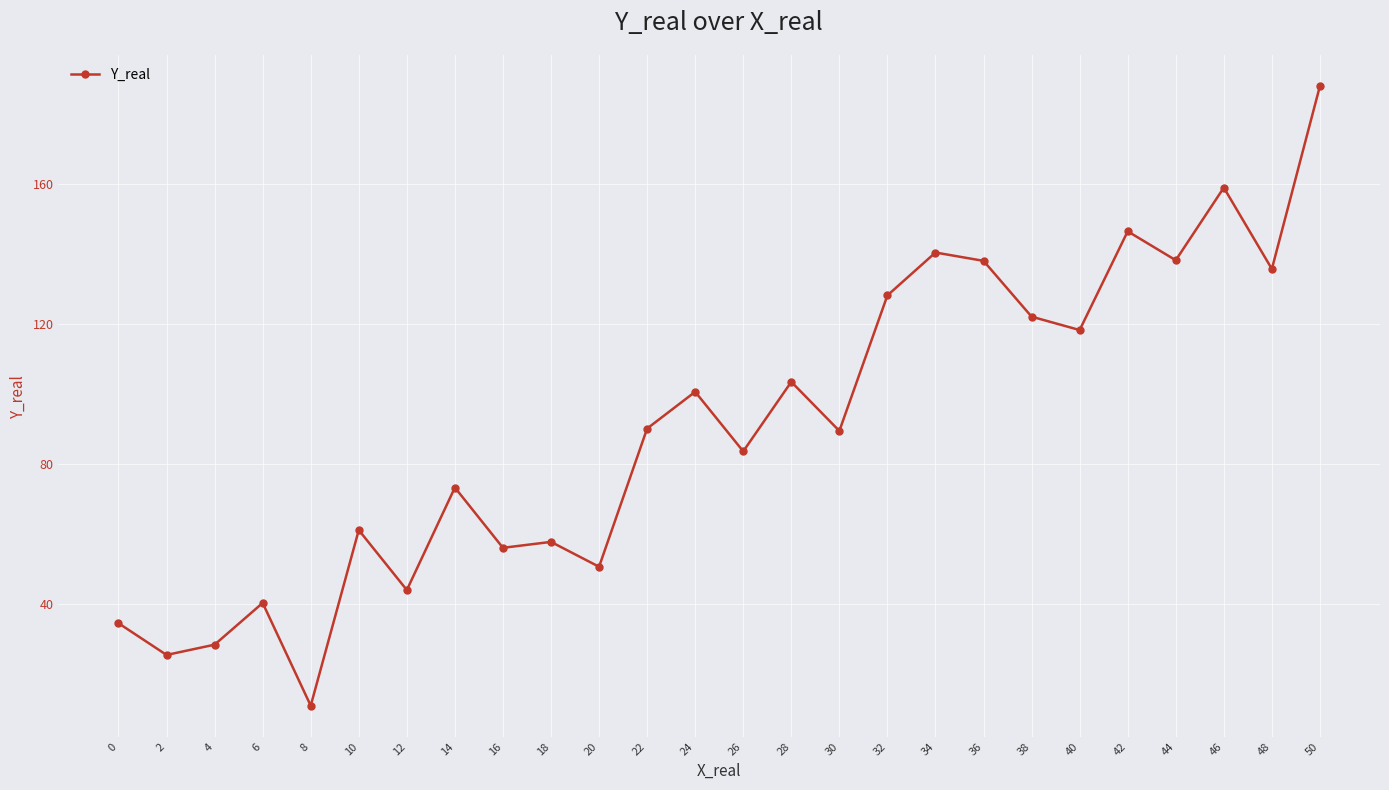

How many points are lower than both their immediate neighbors (excluding endpoints)?

10